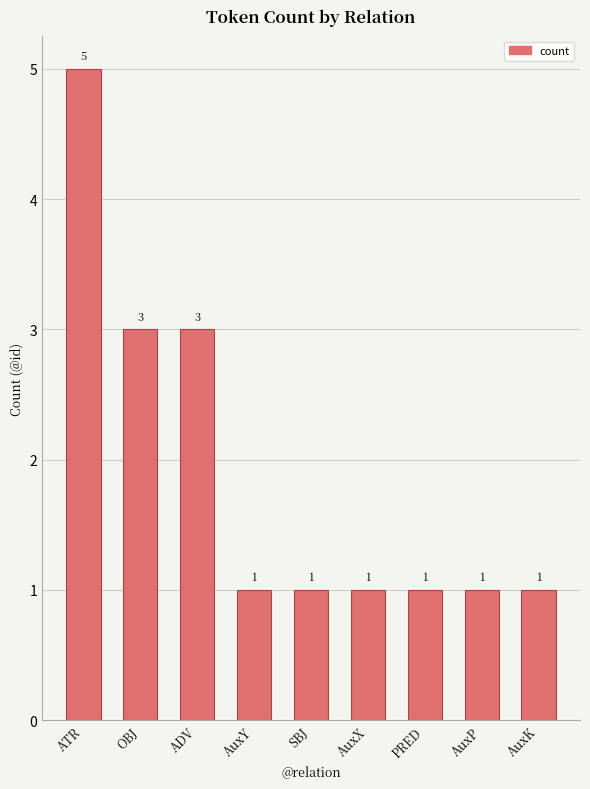

What is the greatest value displayed?

5